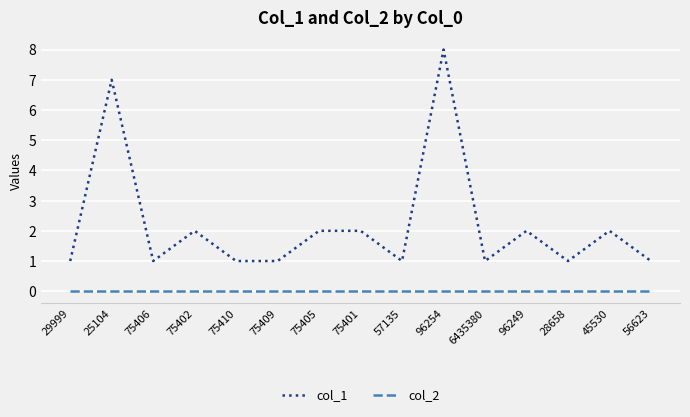

Is the value of col_2 at 45530 greater than the value of col_1 at 75401?

No